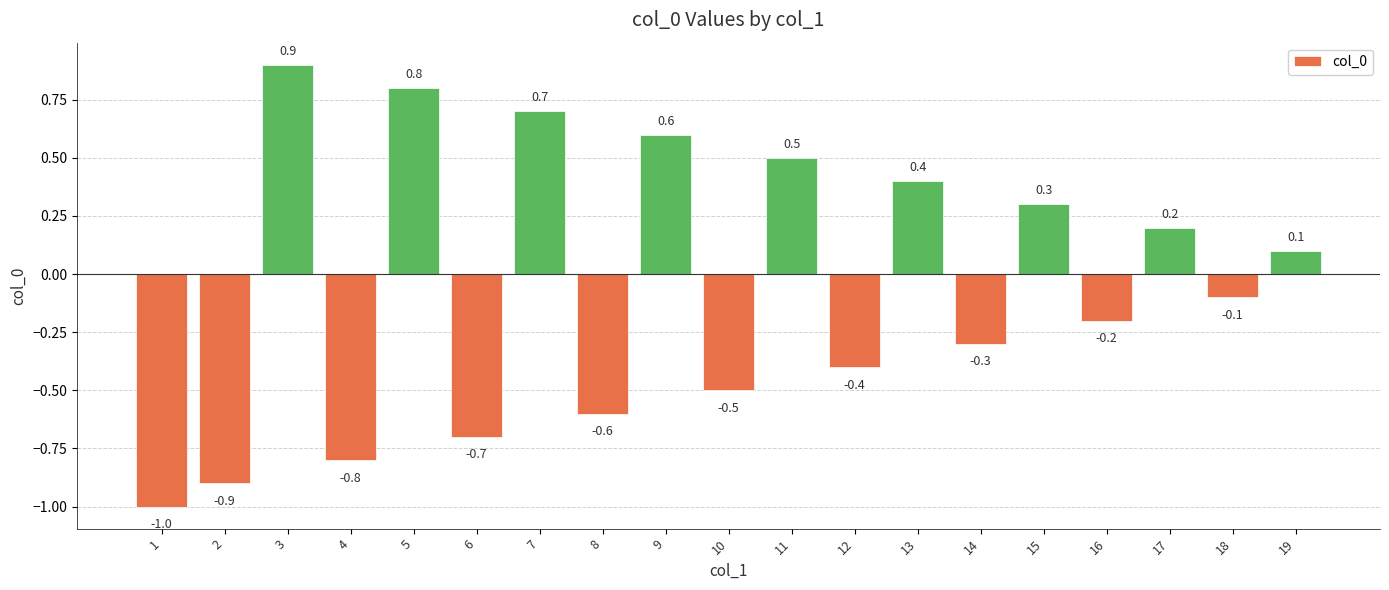

Which has a higher value, 12 or 1?

12